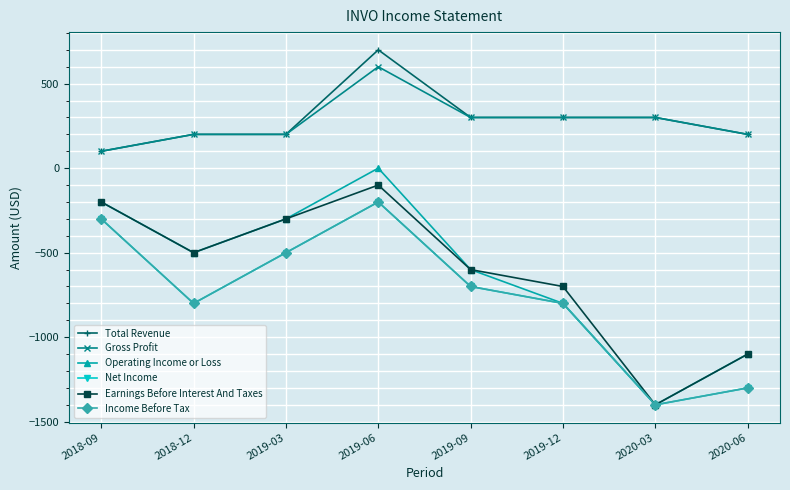

In Income Before Tax, how many points are higher than both neighbors (excluding endpoints)?

1